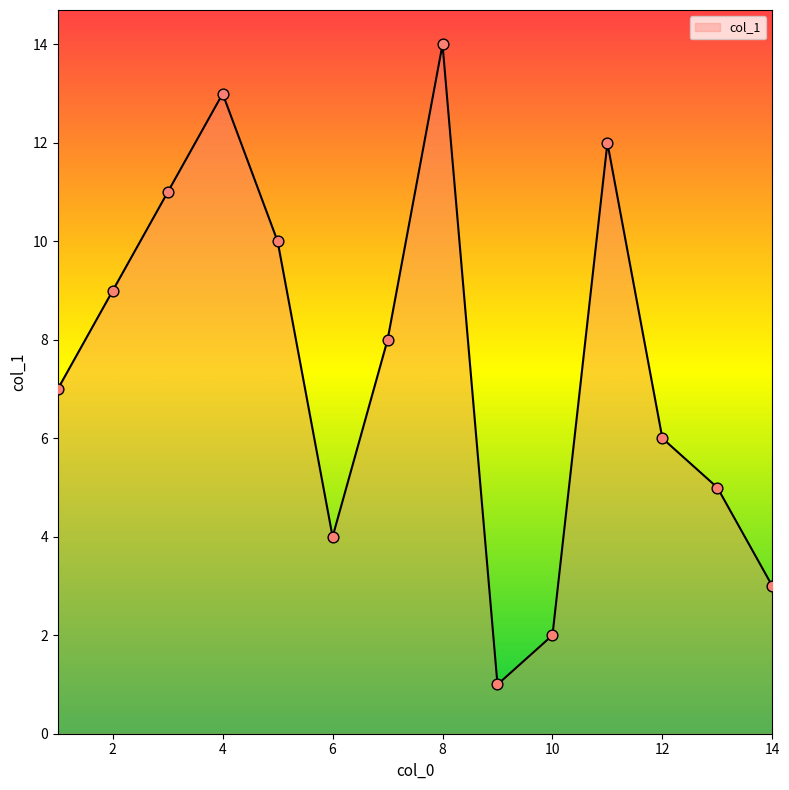

What is the greatest value displayed?

14